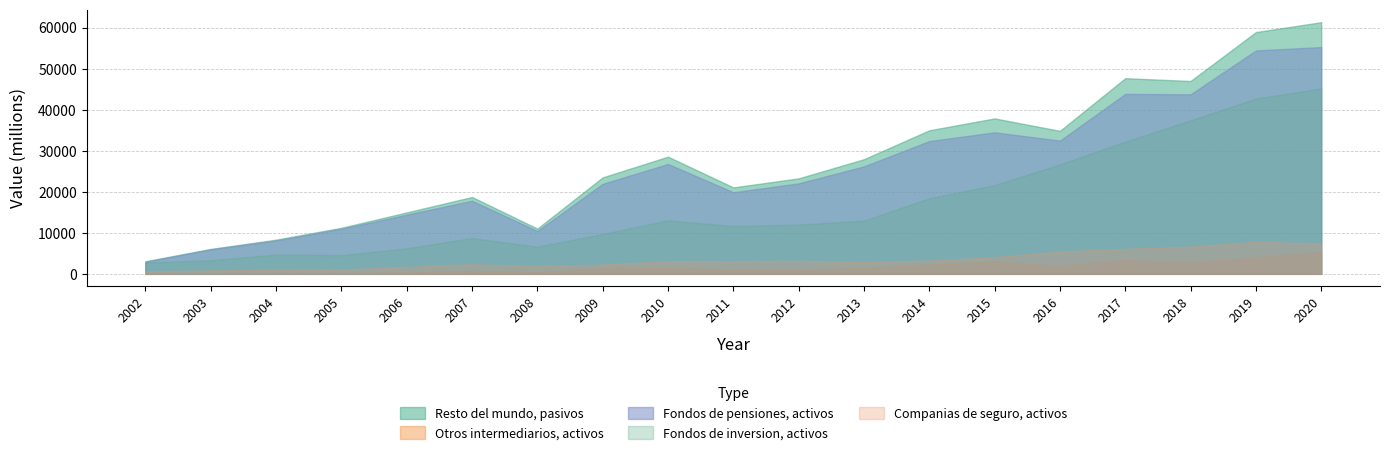

Which series has the largest total across all categories?

Resto del mundo, pasivos